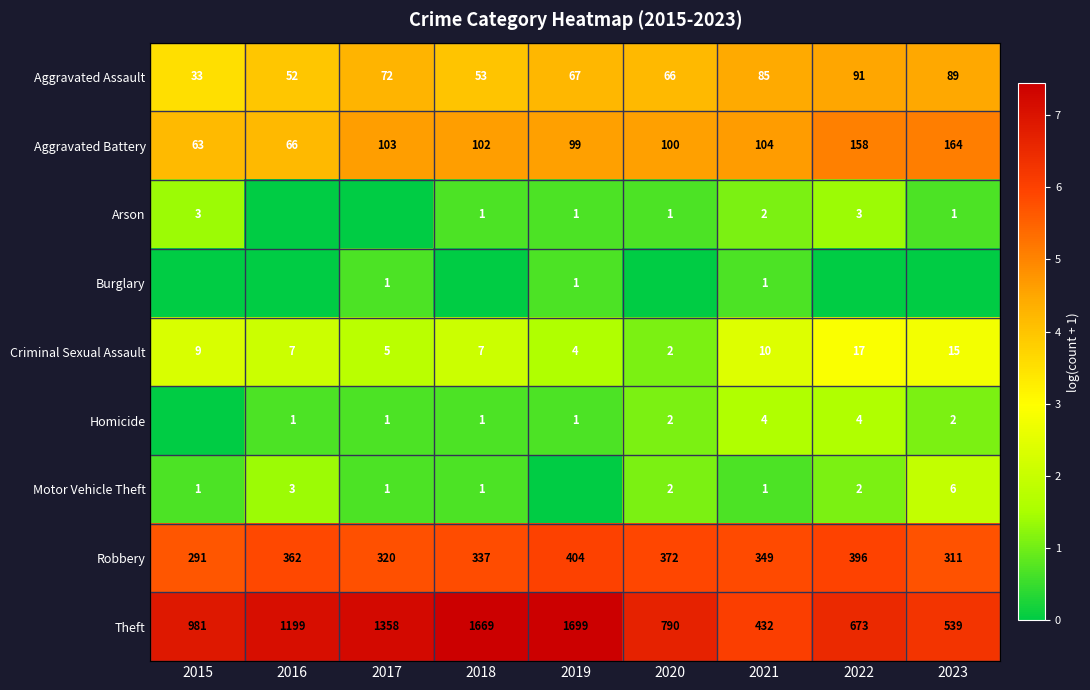

Is it true that Robbery equals 349 at 2021?

True